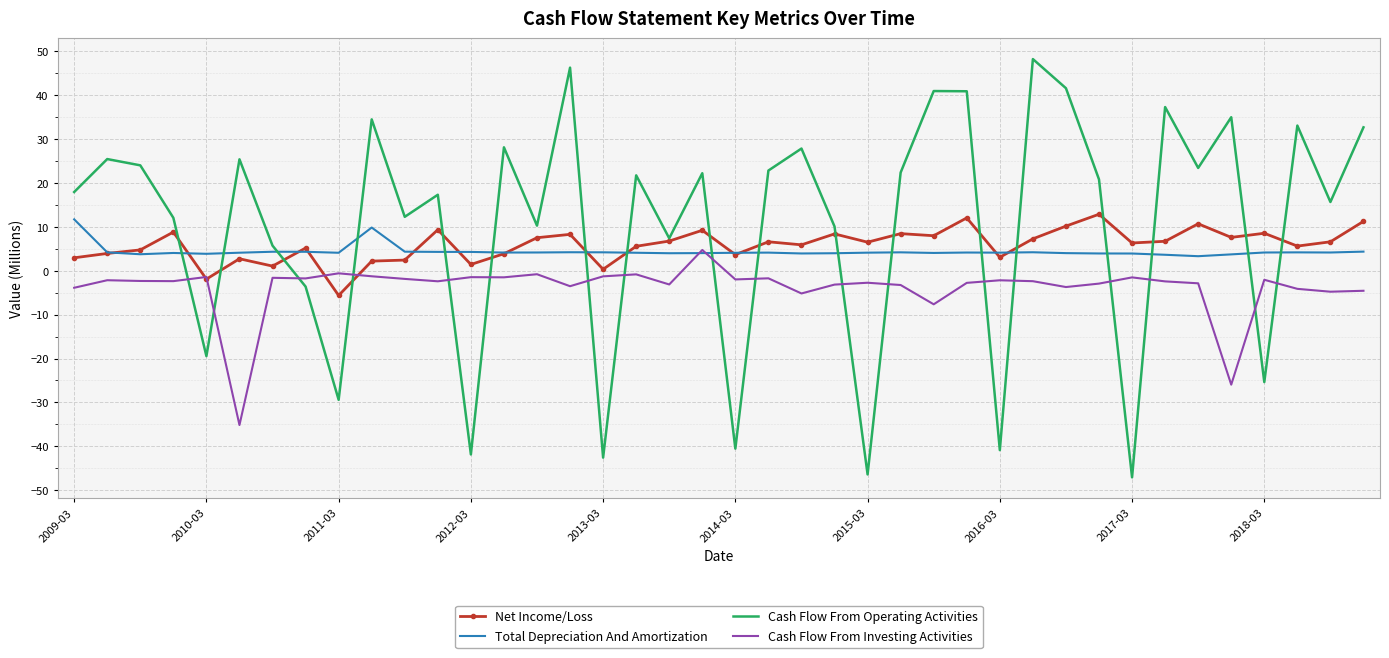

After their last crossing, which series has the higher values: Net Income/Loss or Cash Flow From Investing Activities?

Net Income/Loss